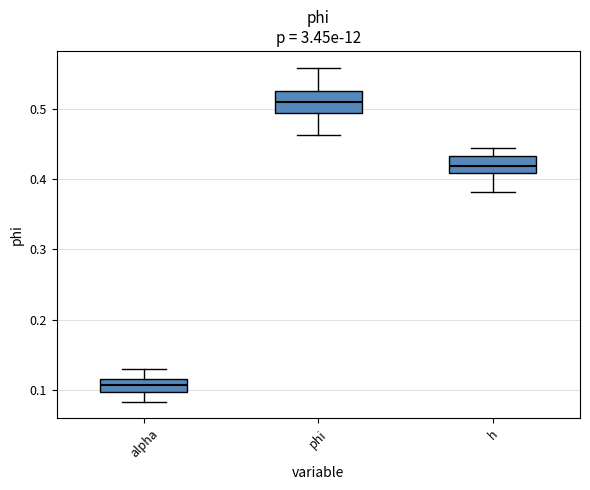

Where does the median line of the box for h sit on the y-axis? The values are not printed on the chart, so give them approximately, as read against the axis.

0.42